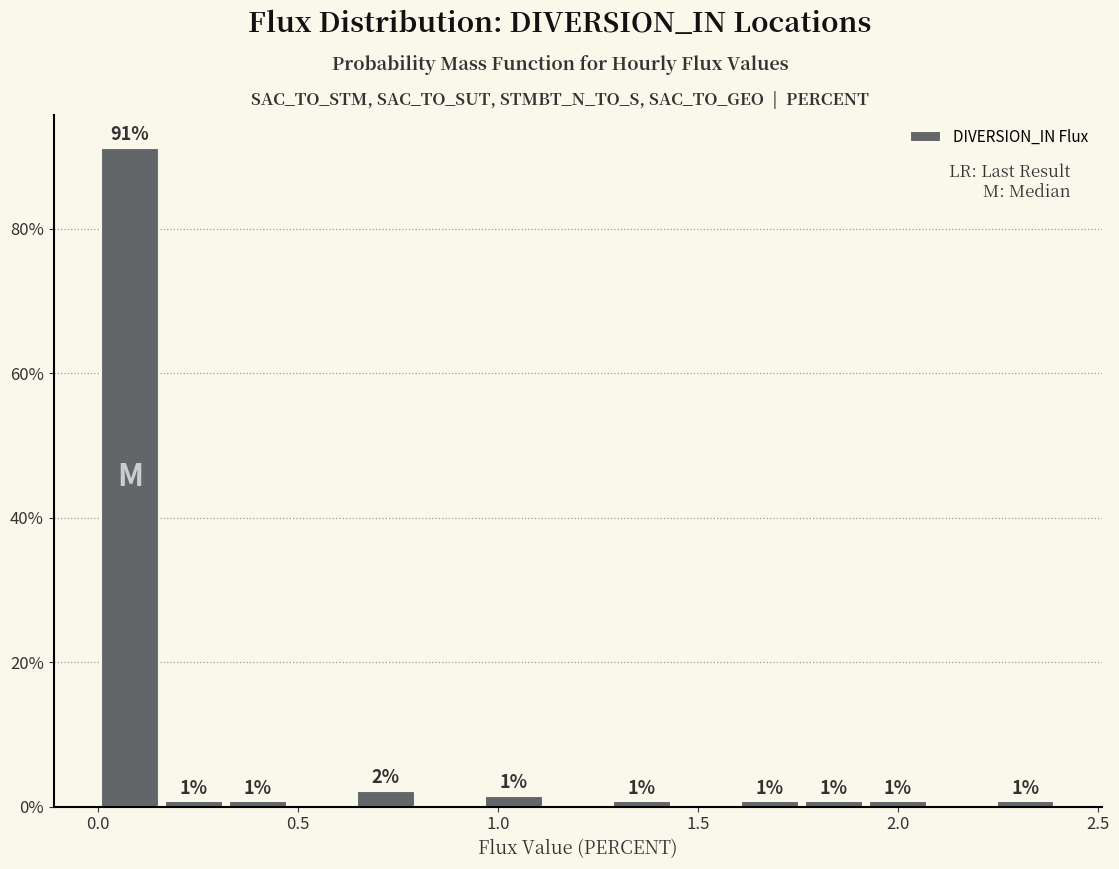

Around what value on the x-axis is the tallest bar? Give the approximate position of its centre, as read against the axis.

0.10